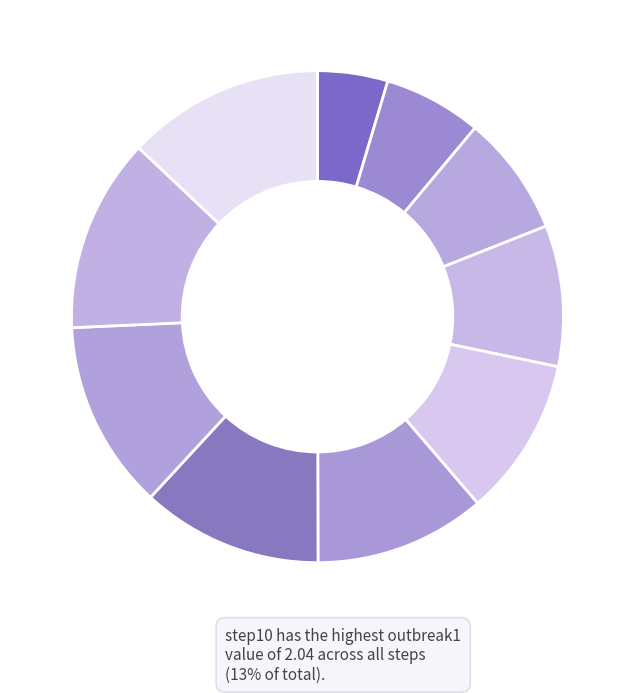

How many slices are in this pie chart?

10